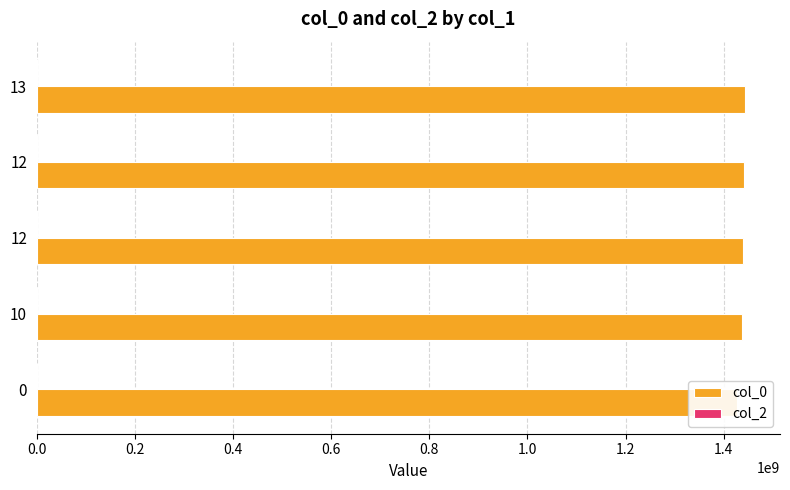

Which series has the largest range (max minus min)?

col_0